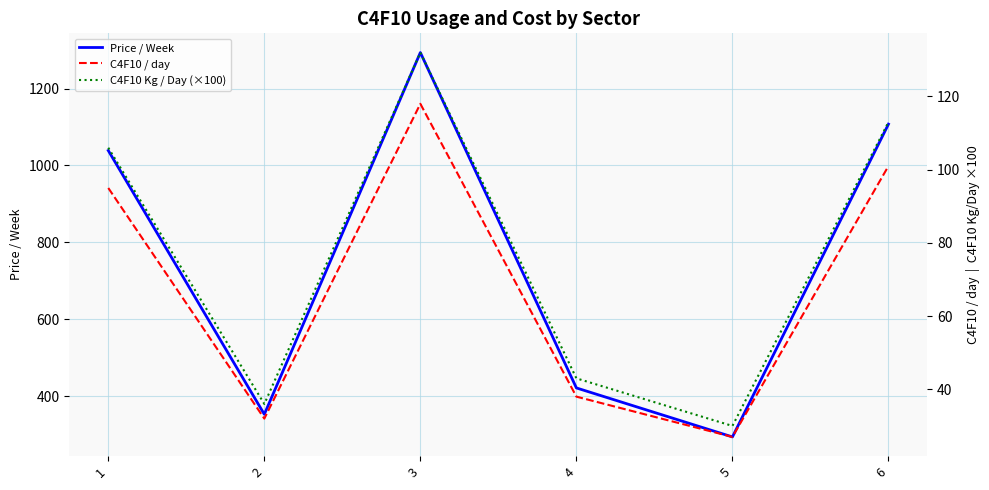

What is the difference between the highest and lowest values at 3?

1175.6